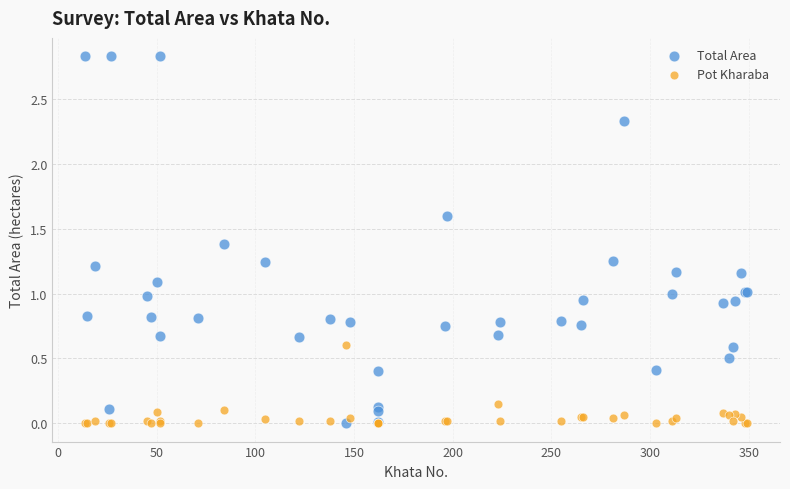

What are all the series names shown in the legend?

Total Area, Pot Kharaba